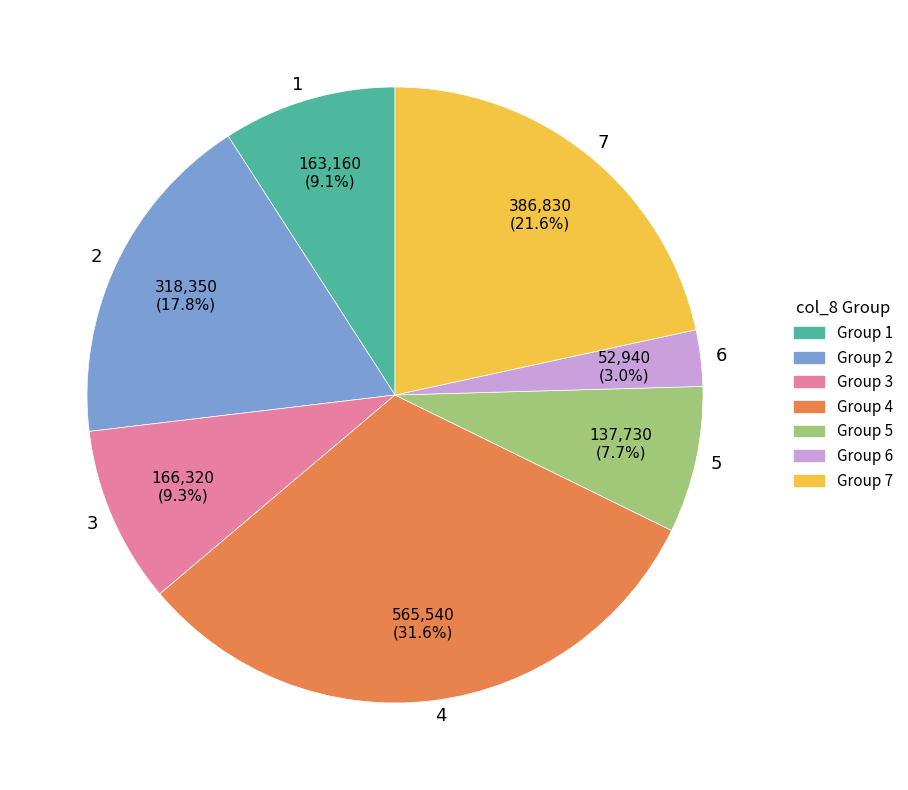

The 6 slice represents 11% of the pie. True or false?

False